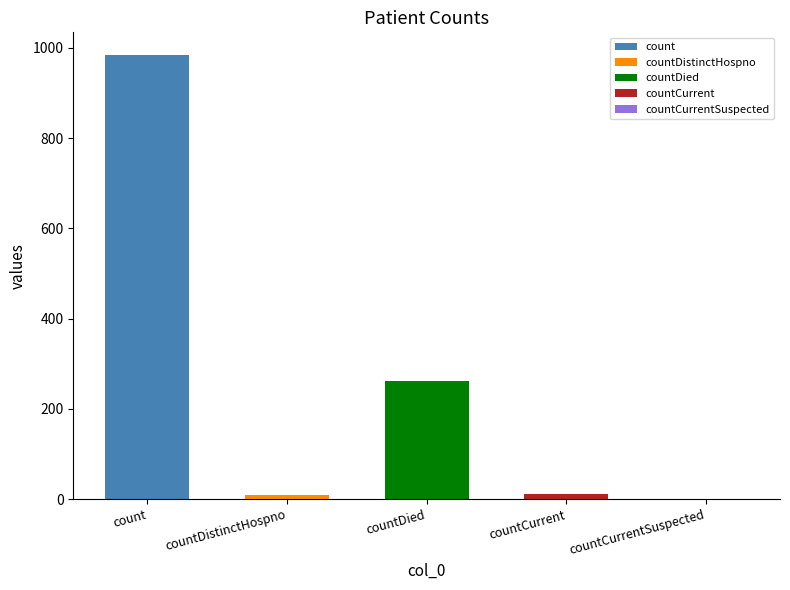

What is the label of the 4th bar from the left?

countCurrent